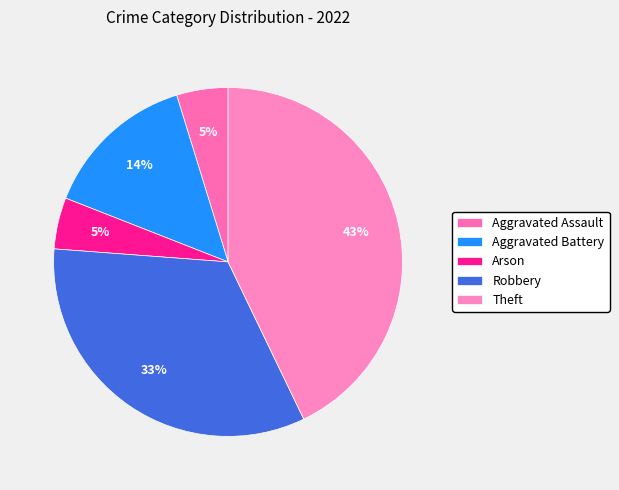

How many segments does this pie chart have?

5